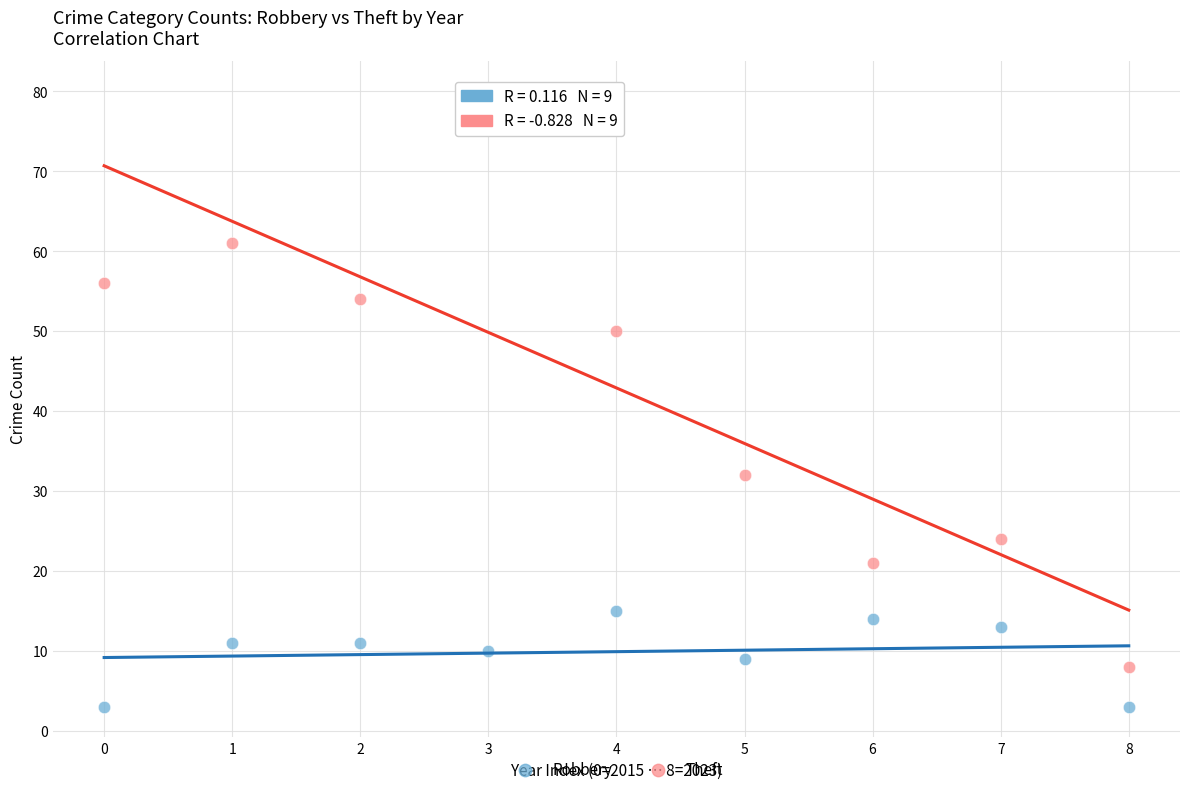

What are all the series names shown in the legend?

Robbery, Theft